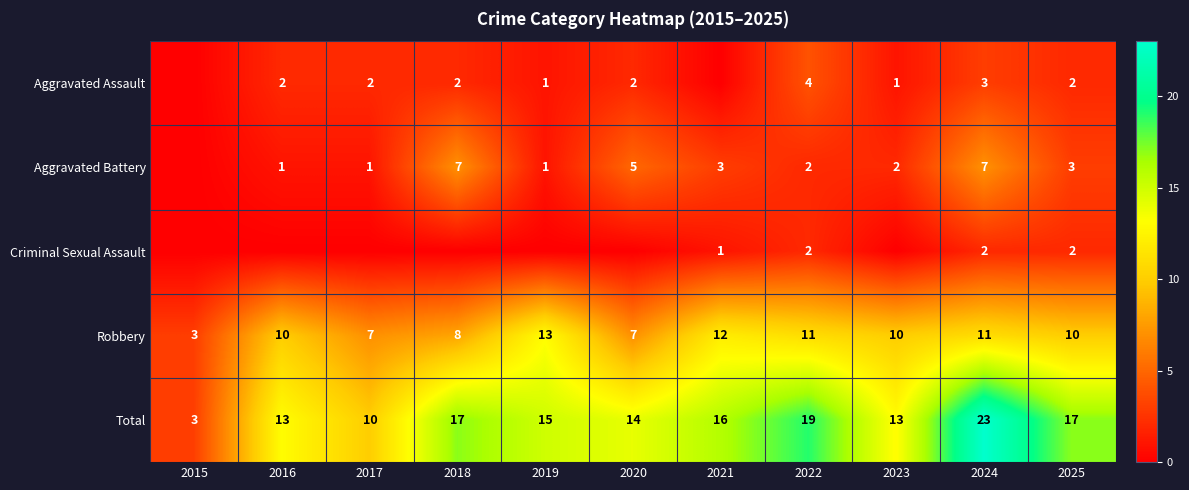

The Robbery series shows 7 at 2017. True or false?

True